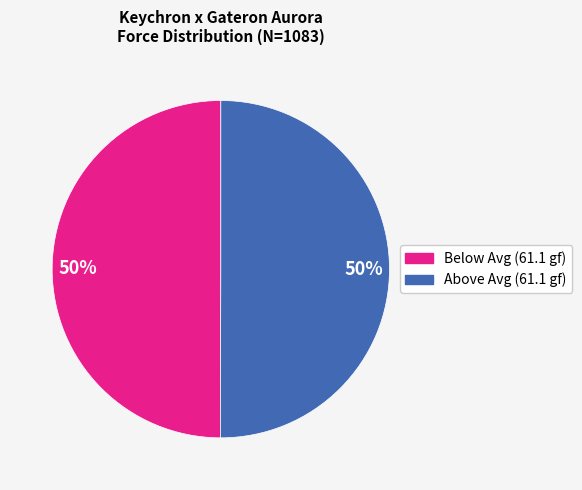

True or false: Above Avg (61.1 gf) accounts for 39% of the total.

False